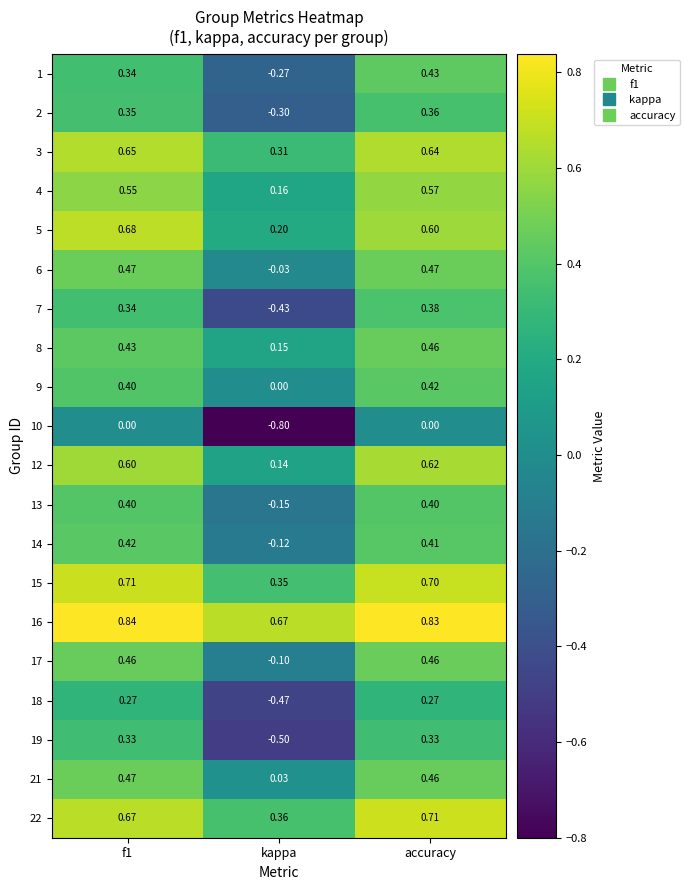

Which series has the largest range (max minus min)?

19